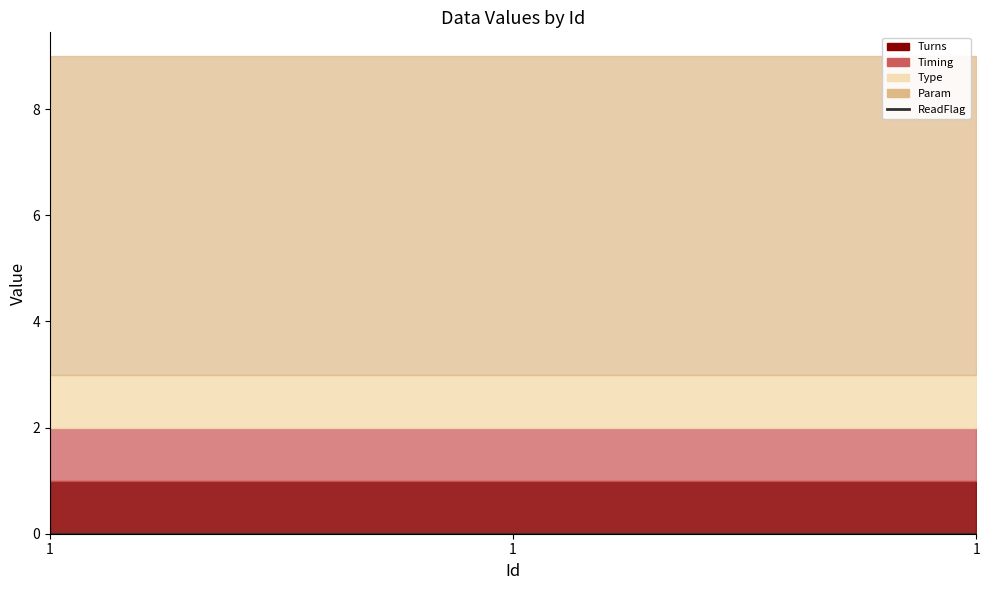

Which label corresponds to the smallest value in the chart?

1